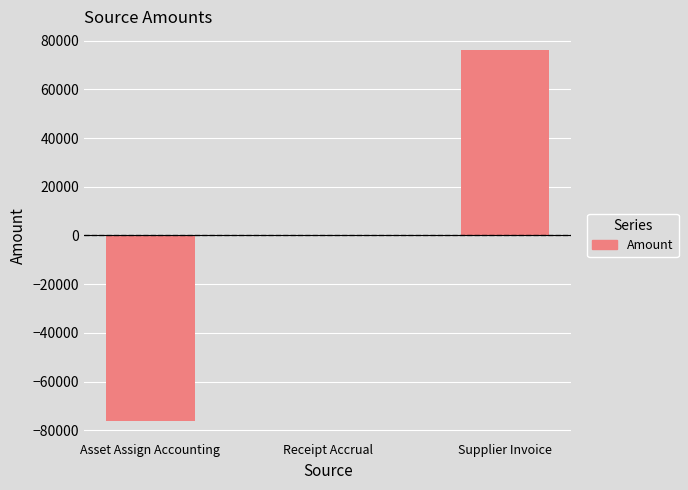

Between Receipt Accrual and Supplier Invoice, which is larger?

Supplier Invoice